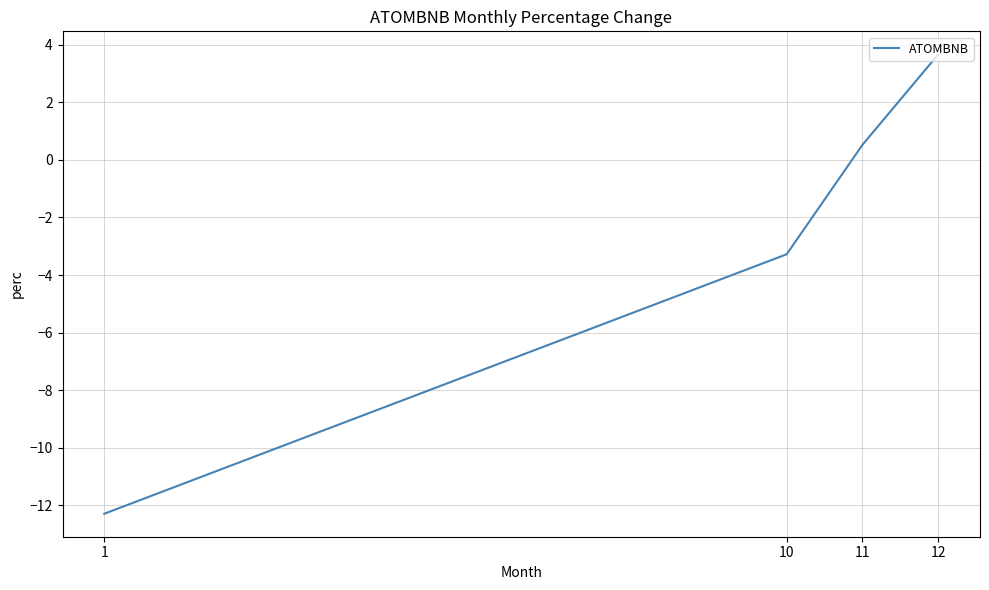

Which category has the highest value across all series?

12